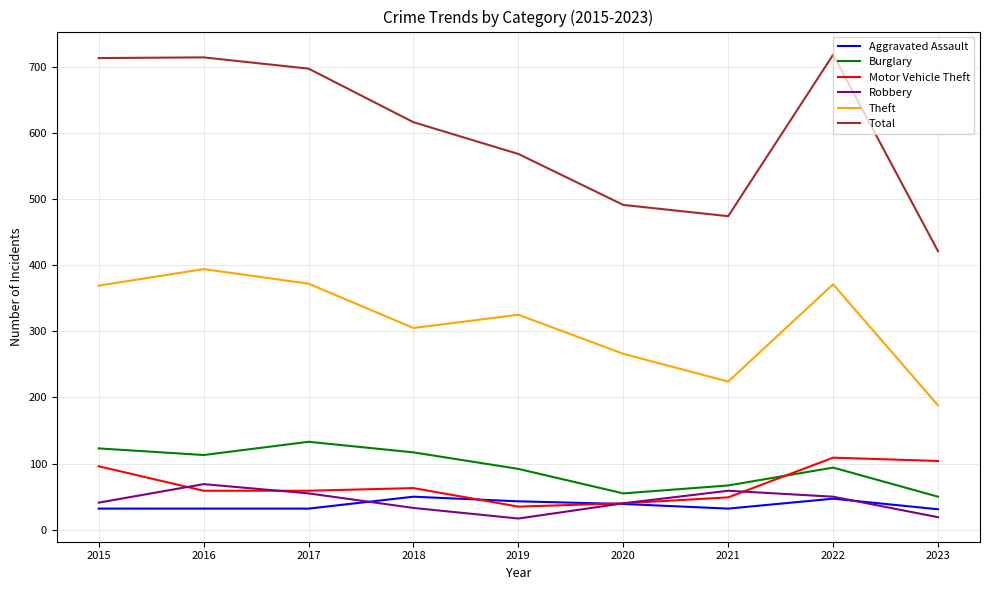

The value of Motor Vehicle Theft at 2022 is 109. True or false?

True